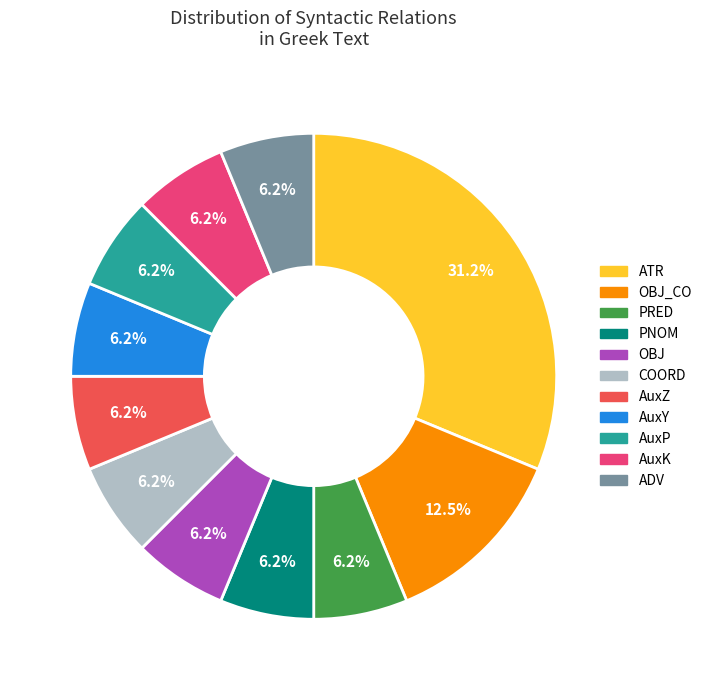

Does any single category account for the majority?

No